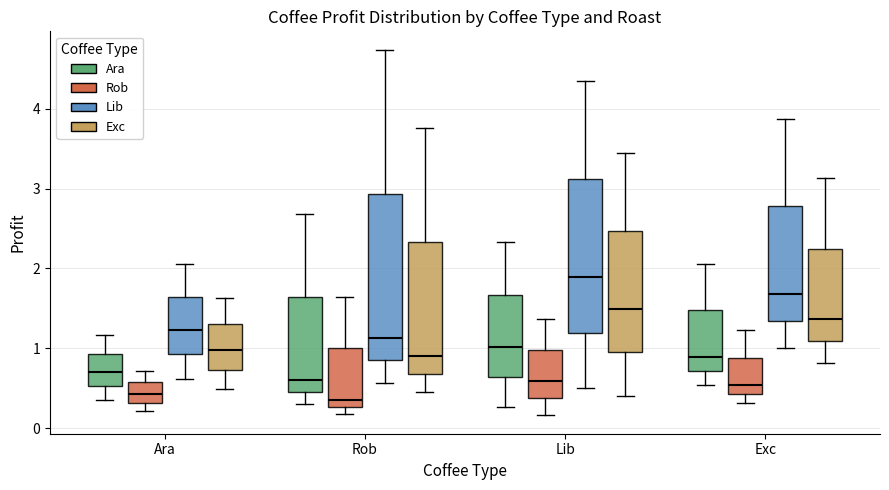

Reading left to right, read every box against the y-axis: the position of its median line, the range the box covers, and the ends of its whiskers. The values are not printed on the chart, so give them approximately, as read against the axis.

Ara (Ara): median 0.7, box 0.5 to 0.9, whiskers 0.3 to 1.2
Ara (Rob): median 0.4, box 0.3 to 0.6, whiskers 0.2 to 0.7
Ara (Lib): median 1.2, box 0.9 to 1.6, whiskers 0.6 to 2.1
Ara (Exc): median 1.0, box 0.7 to 1.3, whiskers 0.5 to 1.6
Rob (Ara): median 0.6, box 0.5 to 1.6, whiskers 0.3 to 2.7
Rob (Rob): median 0.4, box 0.3 to 1.0, whiskers 0.2 to 1.6
Rob (Lib): median 1.1, box 0.9 to 2.9, whiskers 0.6 to 4.7
Rob (Exc): median 0.9, box 0.7 to 2.3, whiskers 0.4 to 3.8
Lib (Ara): median 1.0, box 0.6 to 1.7, whiskers 0.3 to 2.3
Lib (Rob): median 0.6, box 0.4 to 1.0, whiskers 0.2 to 1.4
Lib (Lib): median 1.9, box 1.2 to 3.1, whiskers 0.5 to 4.4
Lib (Exc): median 1.5, box 1.0 to 2.5, whiskers 0.4 to 3.4
Exc (Ara): median 0.9, box 0.7 to 1.5, whiskers 0.5 to 2.1
Exc (Rob): median 0.5, box 0.4 to 0.9, whiskers 0.3 to 1.2
Exc (Lib): median 1.7, box 1.3 to 2.8, whiskers 1.0 to 3.9
Exc (Exc): median 1.4, box 1.1 to 2.2, whiskers 0.8 to 3.1